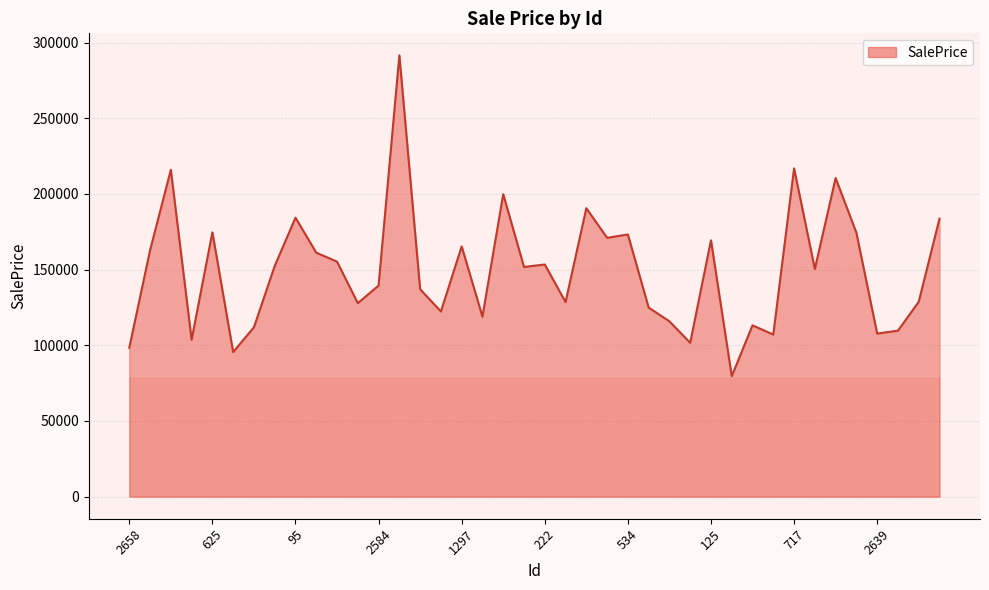

What is the difference between the maximum and minimum values?

211886.3